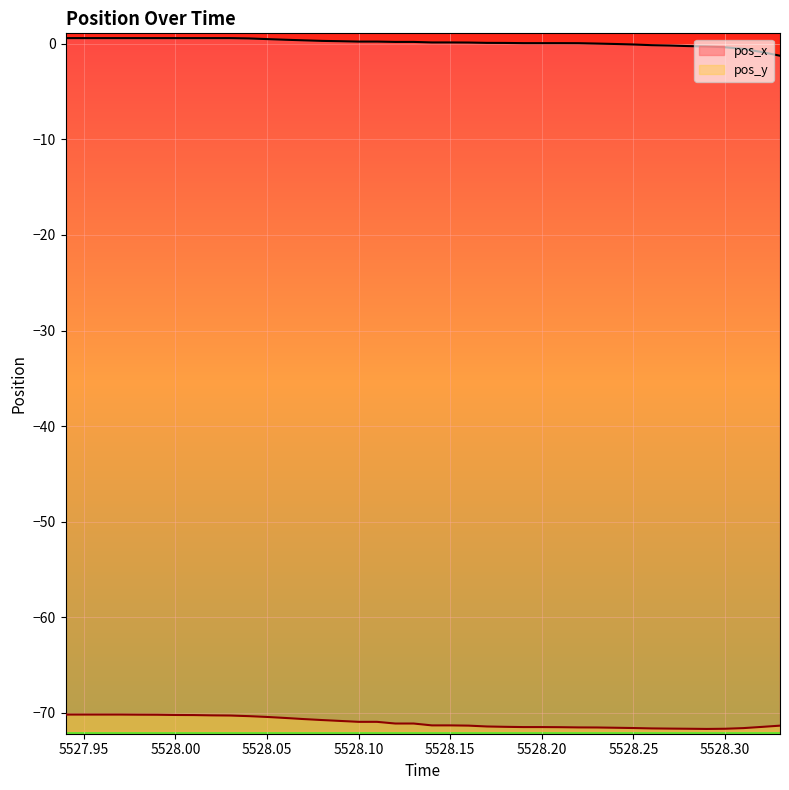

What is the highest value of the pos_x series?

0.6